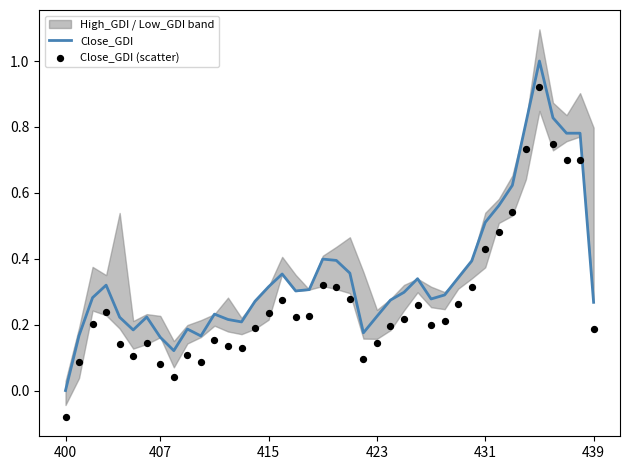

What is the highest value of the Close_GDI series?

1.0